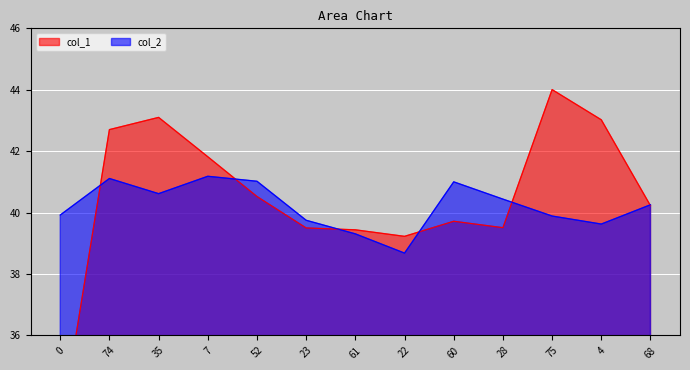

What is the maximum value for col_1?

44.0